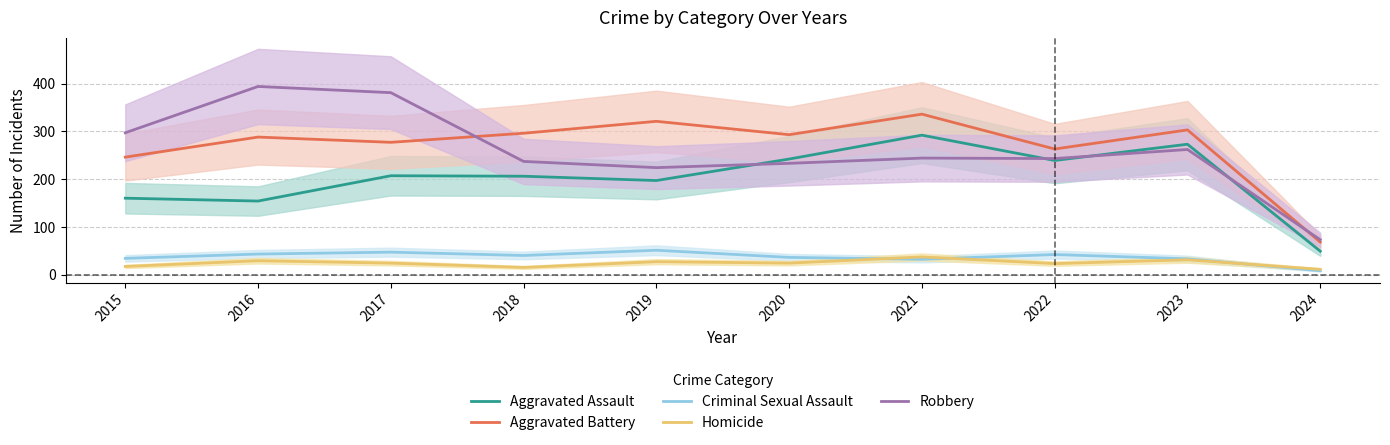

Which category has the lowest value in the Homicide series?

2024